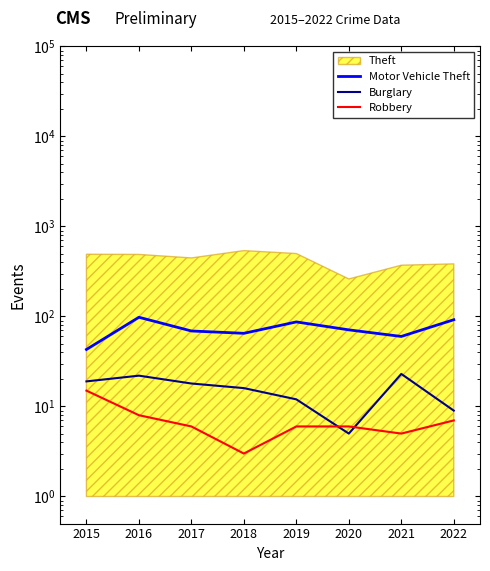

Where do Robbery and Burglary first cross each other?

2019 and 2020